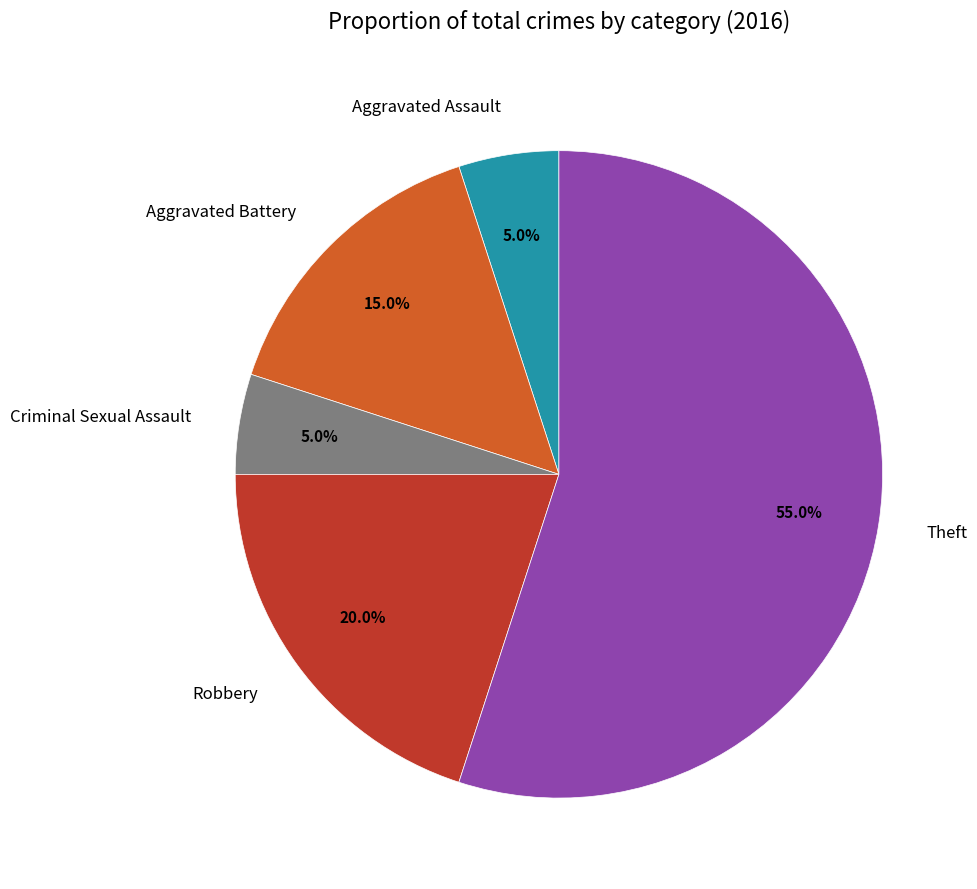

Which slice is the largest?

Theft